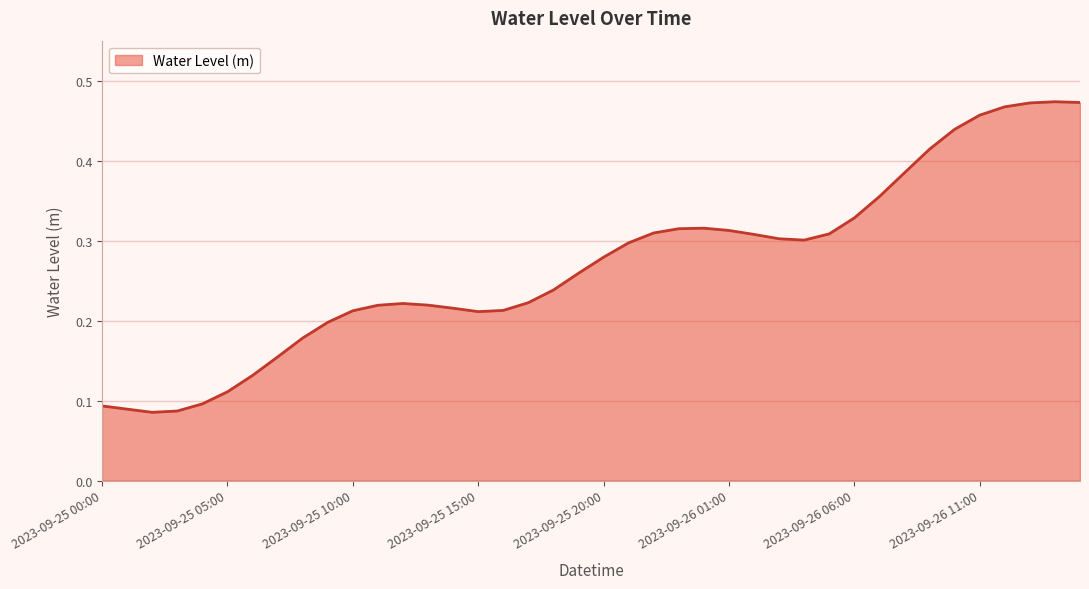

What is the label of the 4th point from the left?

2023-09-25 03:00